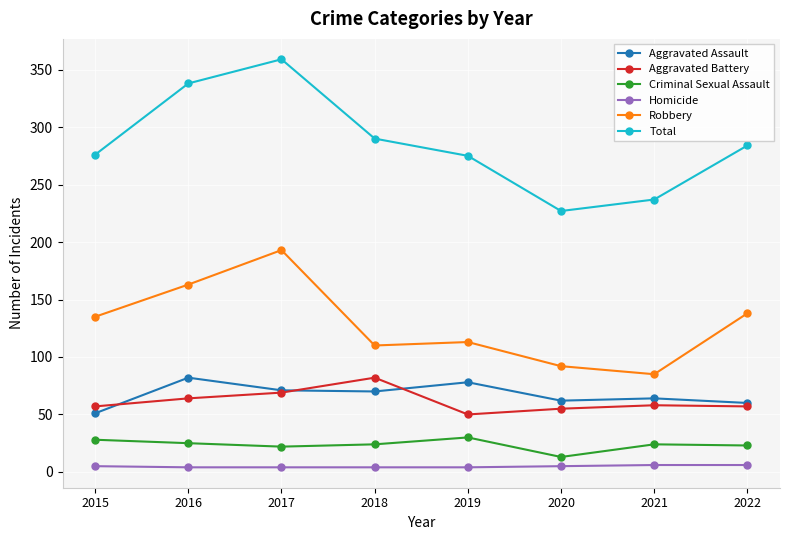

What is the difference between the second highest and second lowest values in the Homicide series?

2